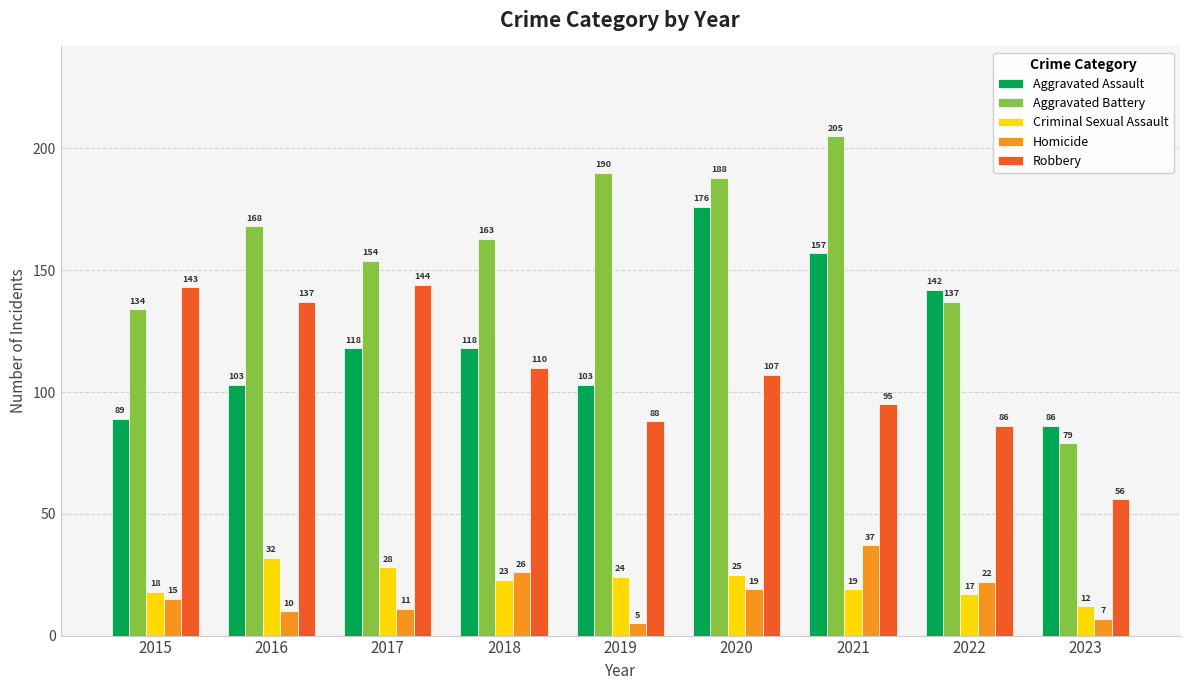

Reading left to right, extract all data points from this chart.

Aggravated Assault: 89	103	118	118	103	176	157	142	86
Aggravated Battery: 134	168	154	163	190	188	205	137	79
Criminal Sexual Assault: 18	32	28	23	24	25	19	17	12
Homicide: 15	10	11	26	5	19	37	22	7
Robbery: 143	137	144	110	88	107	95	86	56